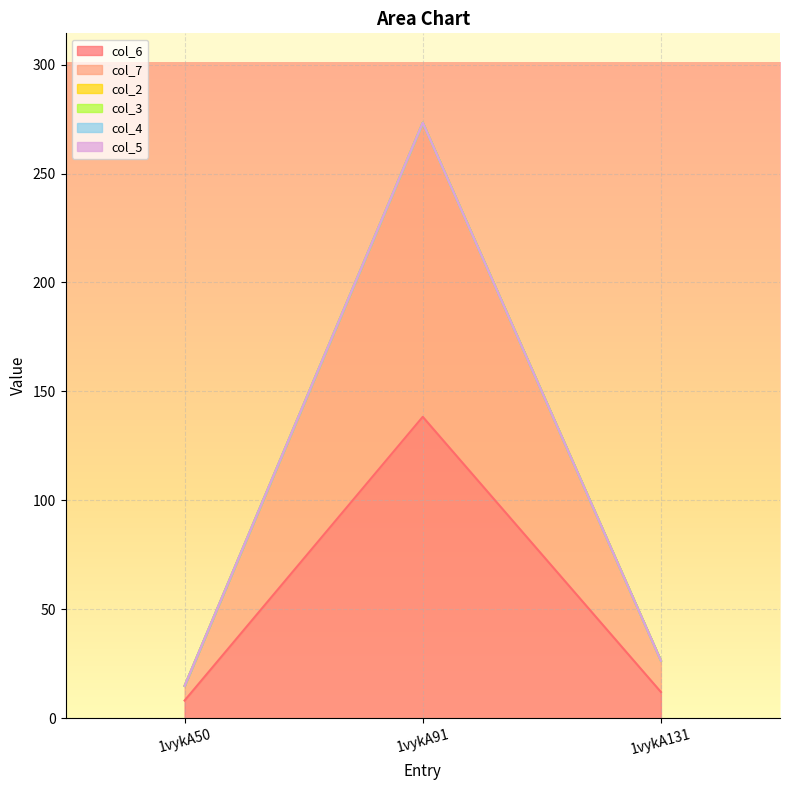

What is the spread (max minus min) of values at 1vykA91?

138.3